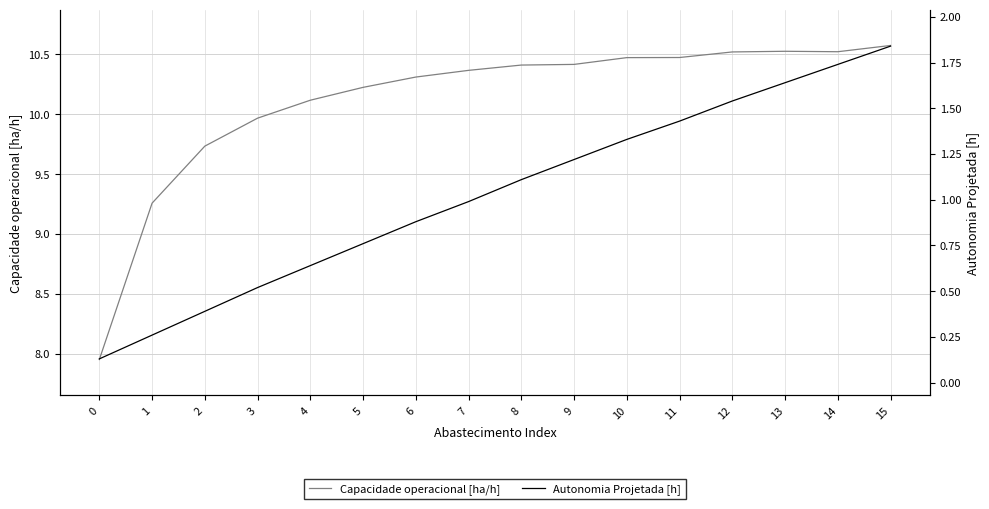

Reading left to right, list all the values displayed in this chart.

Capacidade operacional [ha/h]: 0=8.0	1=9.3	2=9.7	3=10.0	4=10.1	5=10.2	6=10.3	7=10.4	8=10.4	9=10.4	10=10.5	11=10.5	12=10.5	13=10.5	14=10.5	15=10.6
Autonomia Projetada [h]: 0=0.1	1=0.3	2=0.4	3=0.5	4=0.6	5=0.8	6=0.9	7=1.0	8=1.1	9=1.2	10=1.3	11=1.4	12=1.5	13=1.6	14=1.7	15=1.8